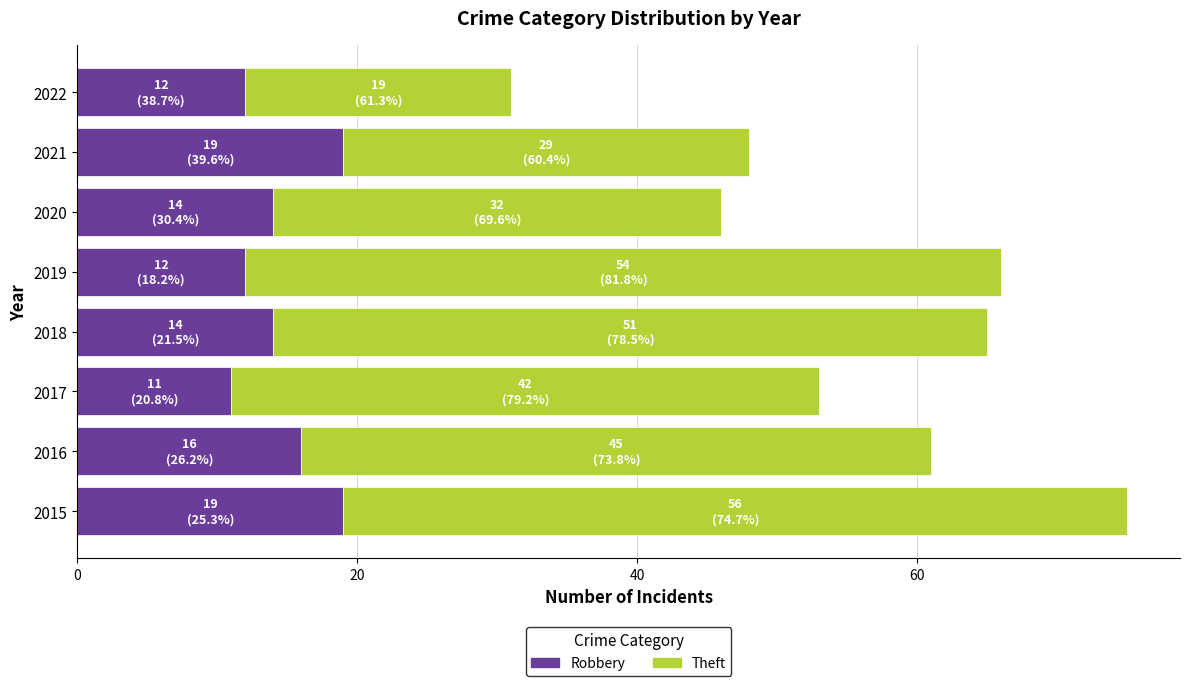

Count the number of categories in the chart.

8